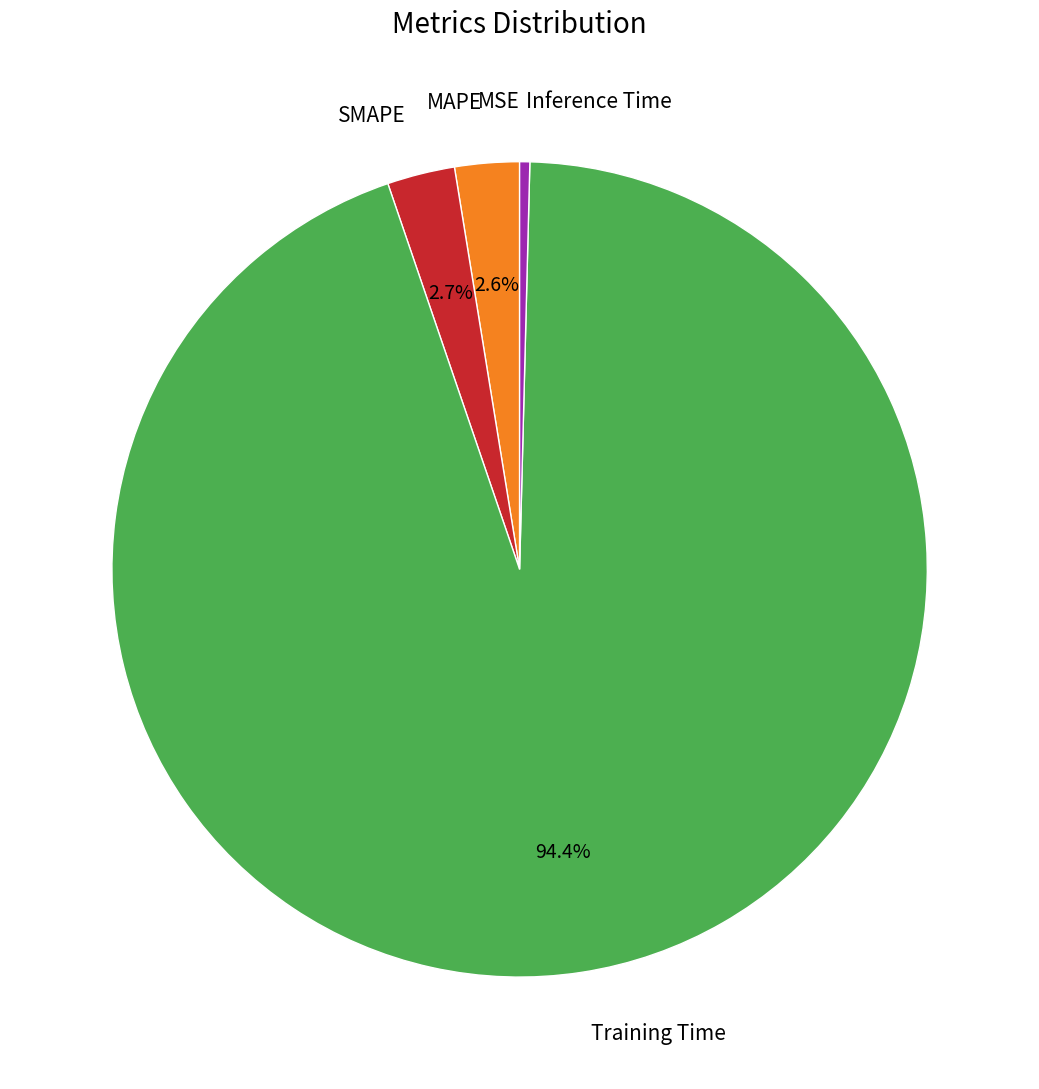

Does any single category account for the majority?

Yes